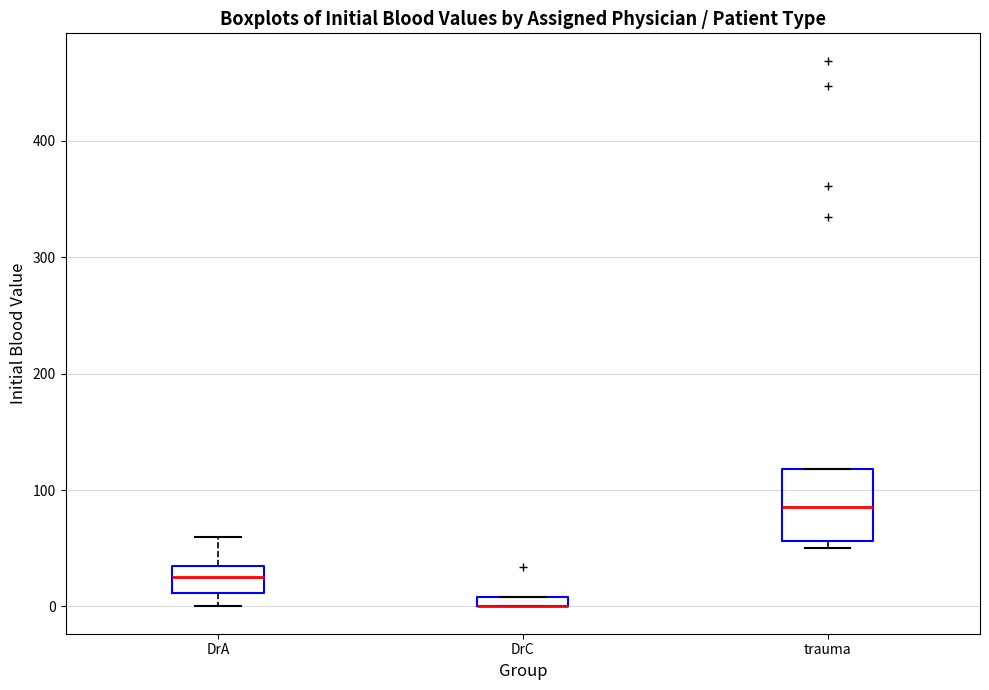

Which box is the tallest, from its lower edge to its upper edge?

trauma